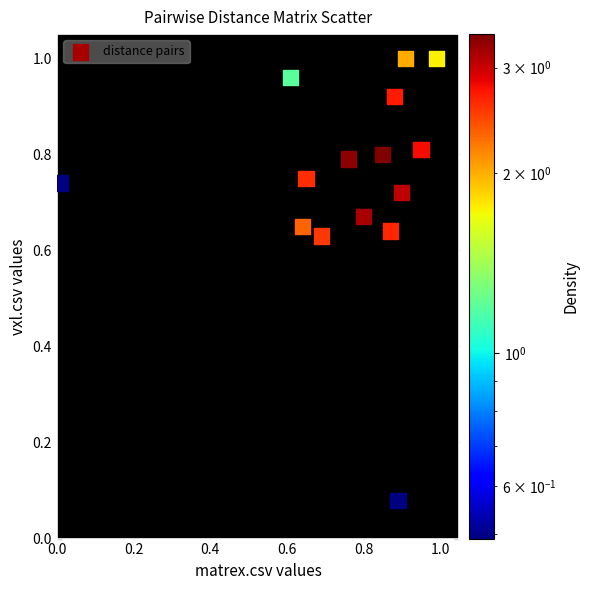

Count the number of points in this scatter plot.

15